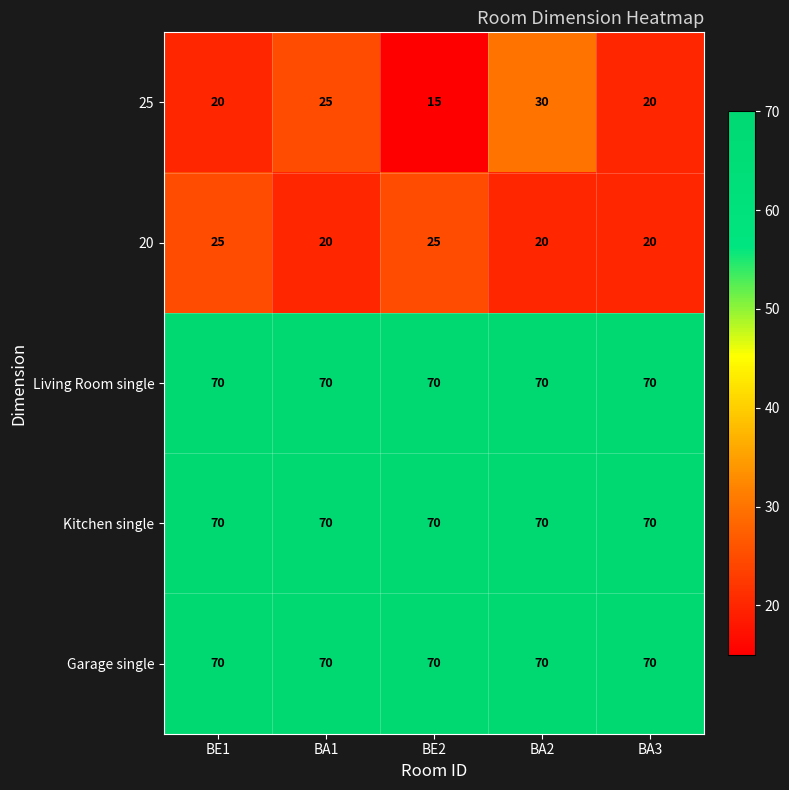

At which category does the chart reach its minimum across all series?

BE2